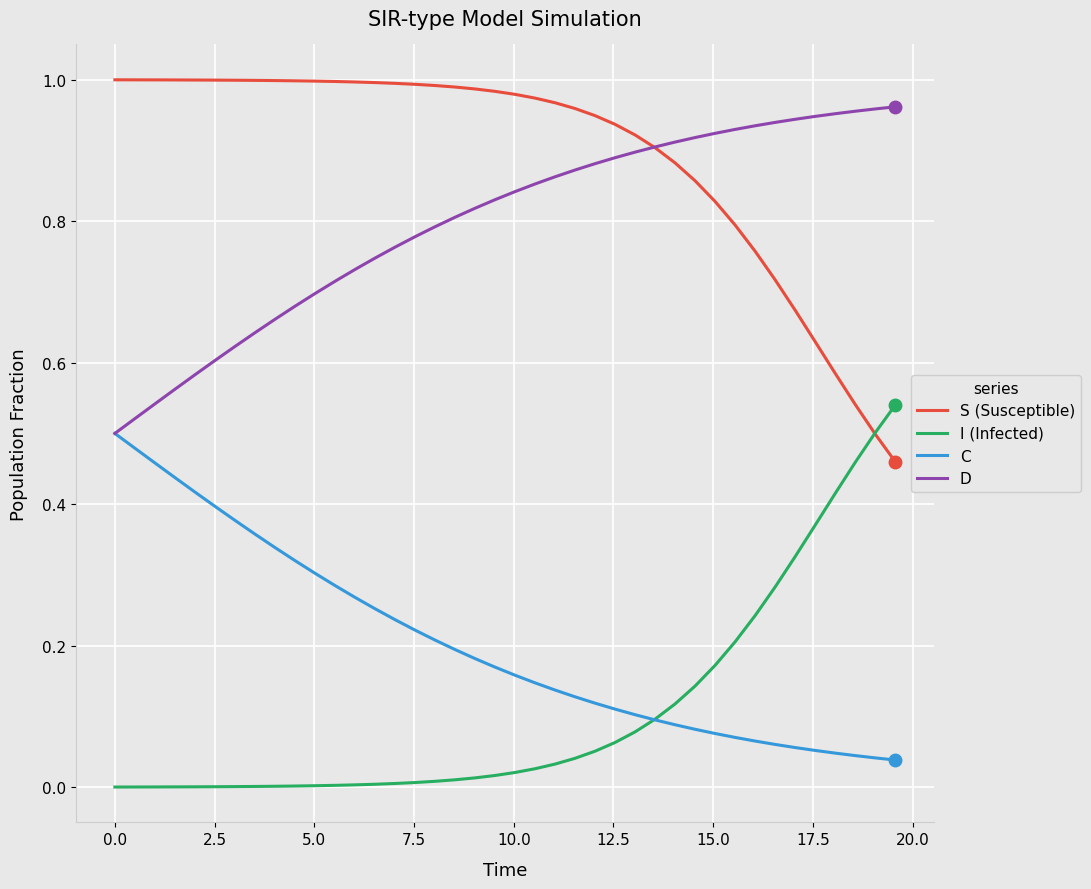

How many lines are shown in the chart?

4